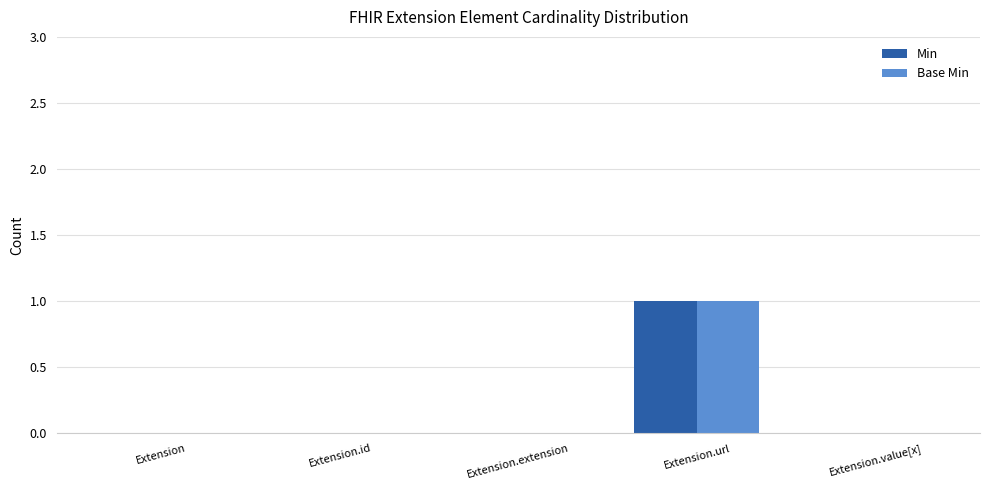

At which category is the sum across all series the highest?

Extension.url